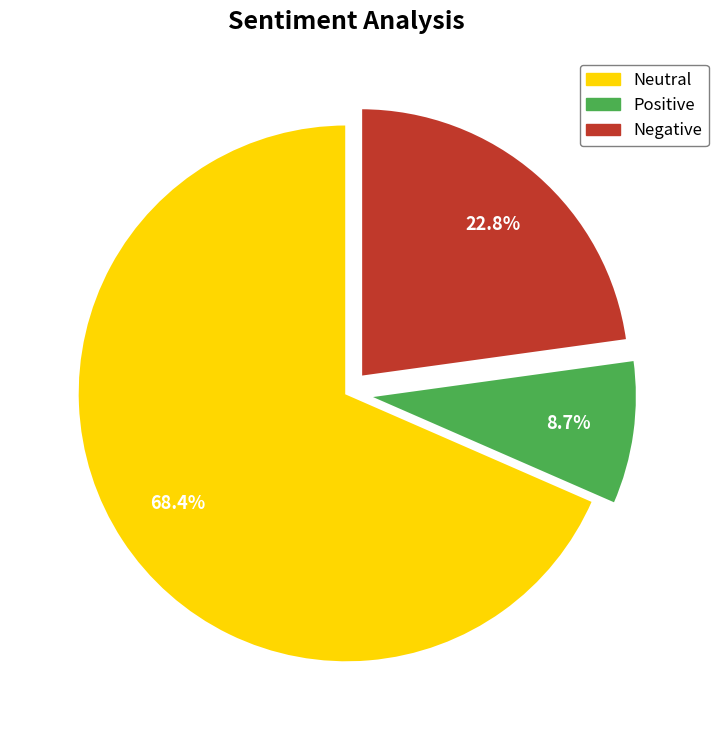

To the nearest percent, what is the difference between the largest and smallest slice percentages?

60%